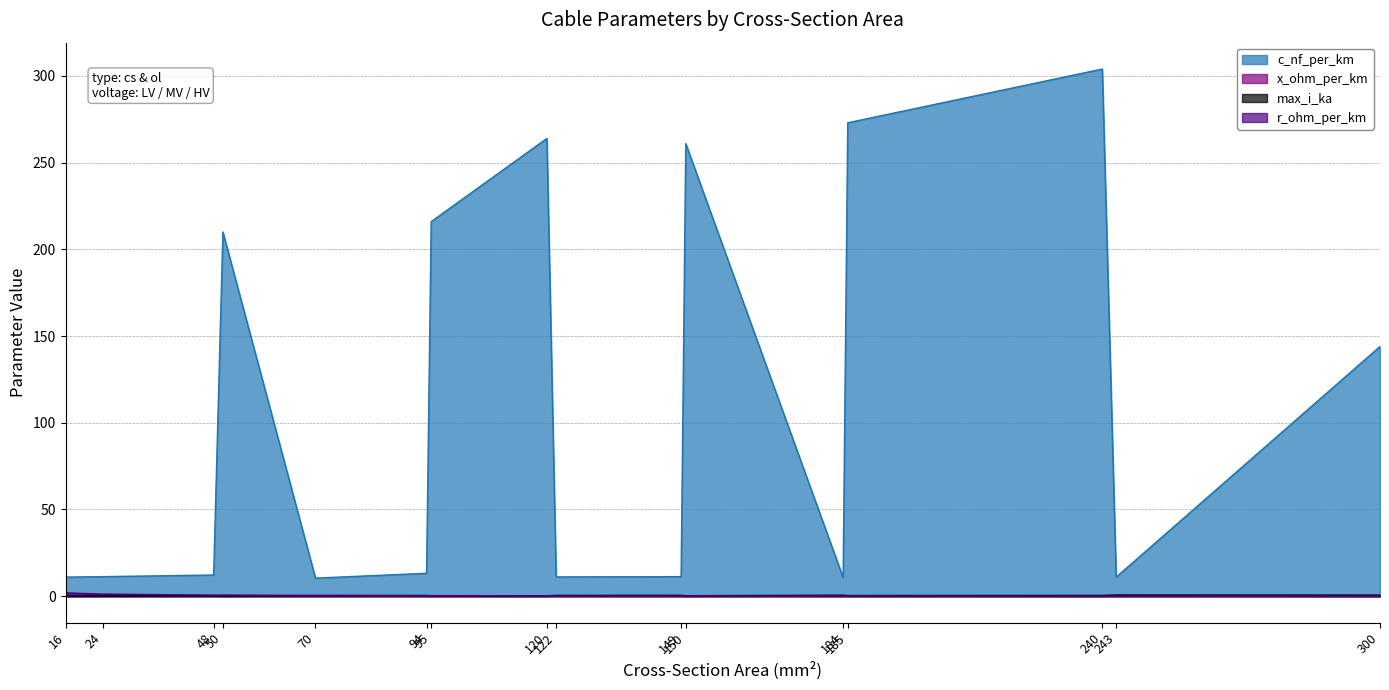

Which label corresponds to the smallest value in the chart?

300